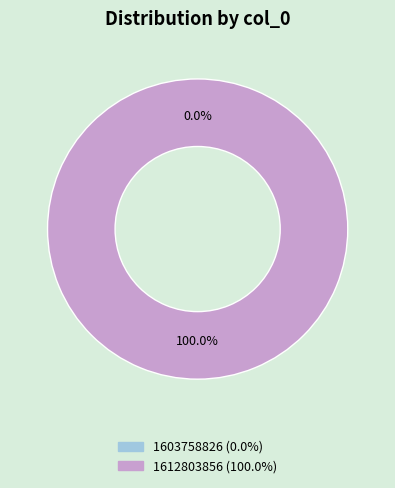

Combined, what portion of the pie is 1612803856 and 1603758826?

100.0%